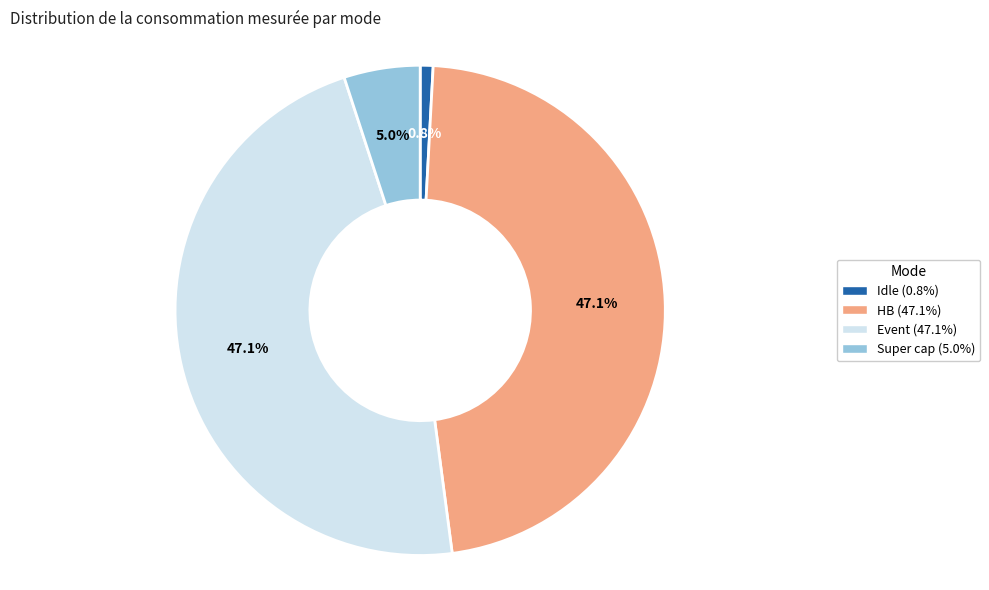

Is Idle the majority of the pie?

No